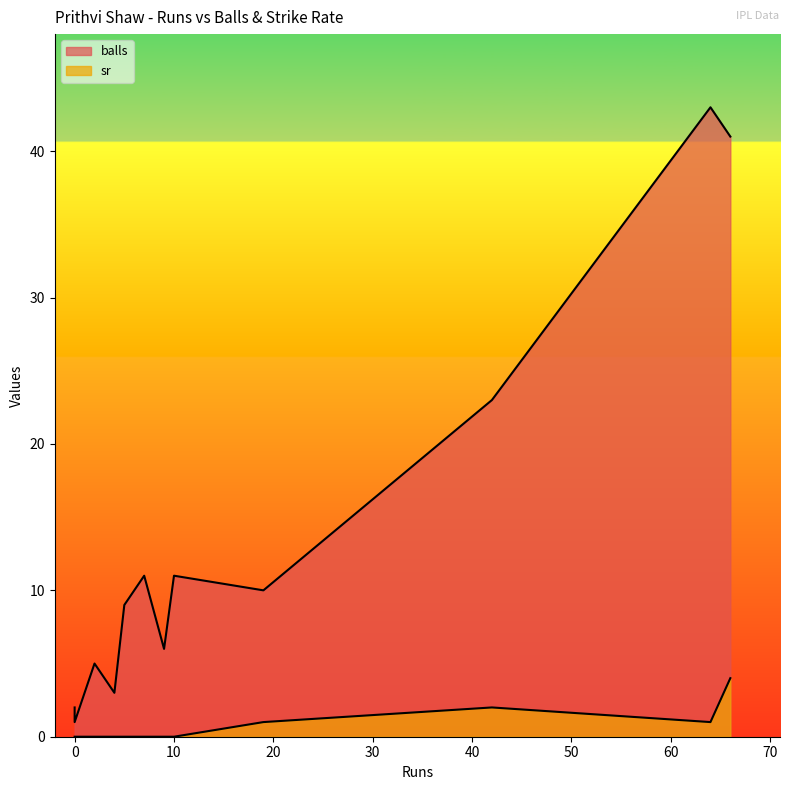

Rank the series at 7 from lowest to highest value.

sr, balls